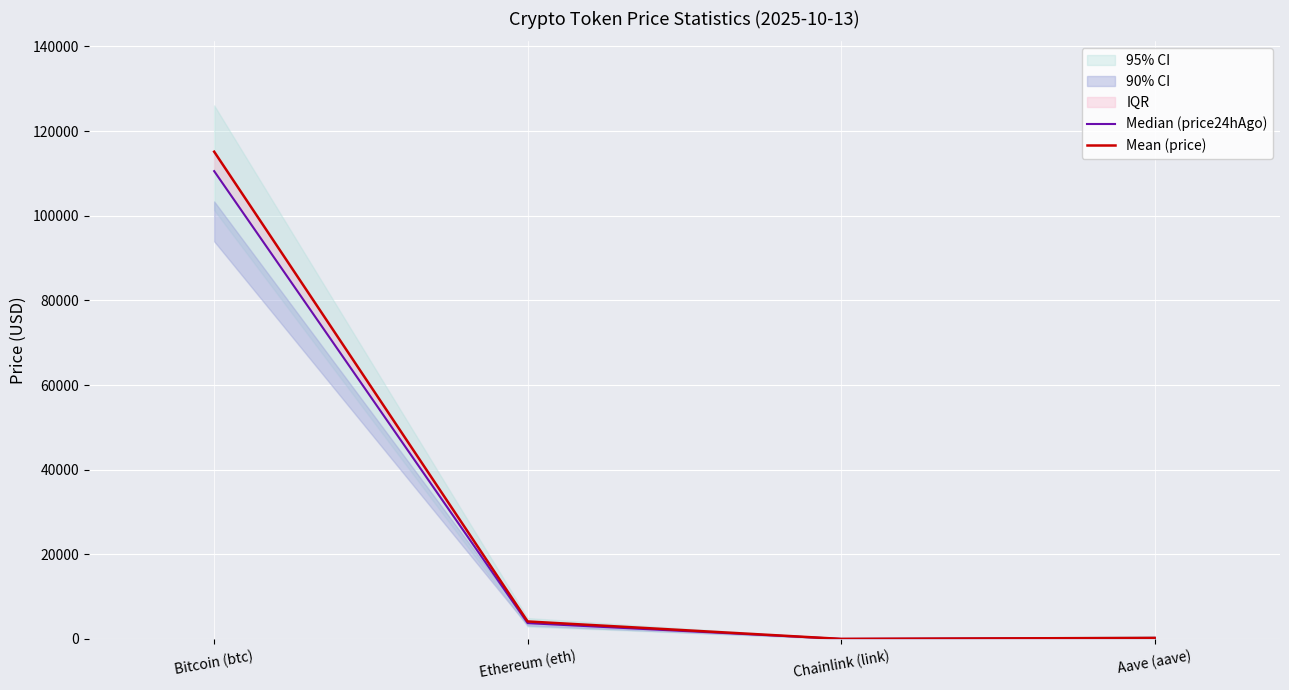

Rank the series by their average value, from highest to lowest.

Mean (price), Median (price24hAgo)